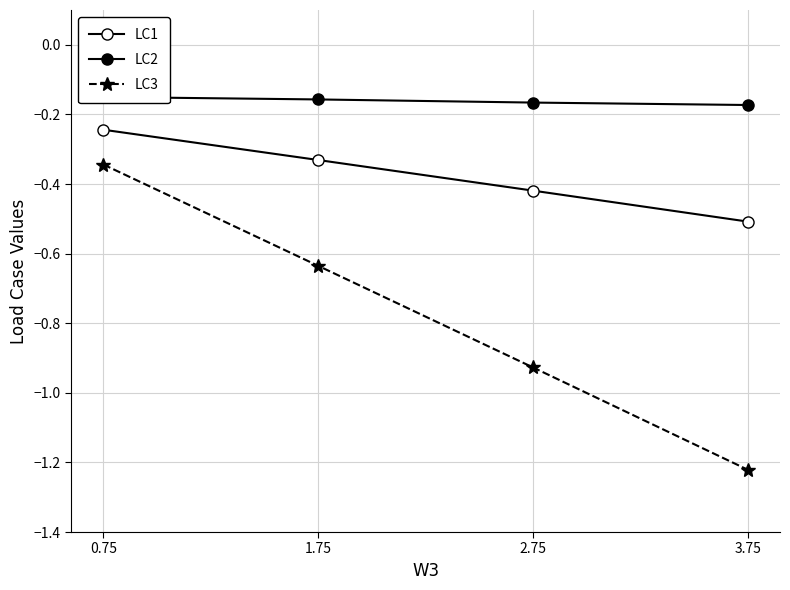

What is the average value of the LC1 series?

-0.4